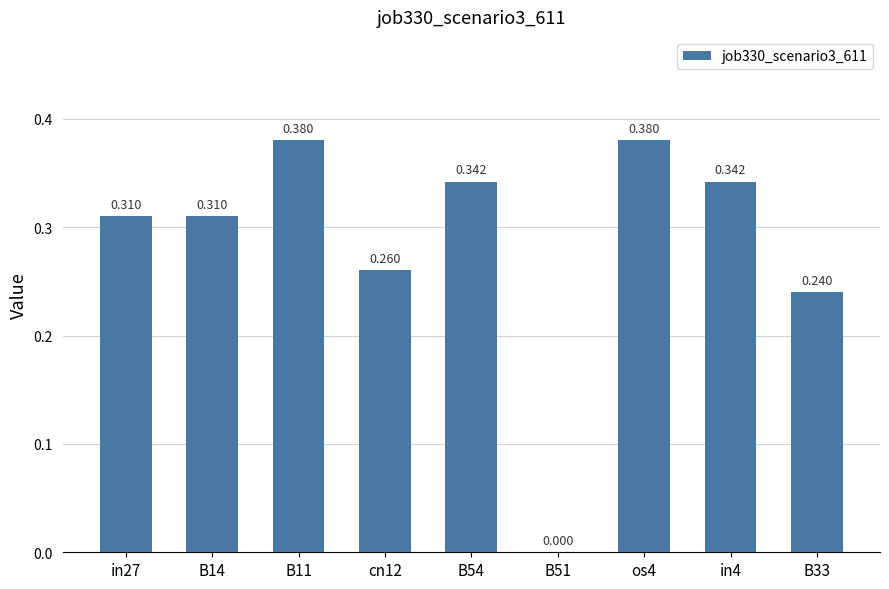

How many series are shown in this chart?

1